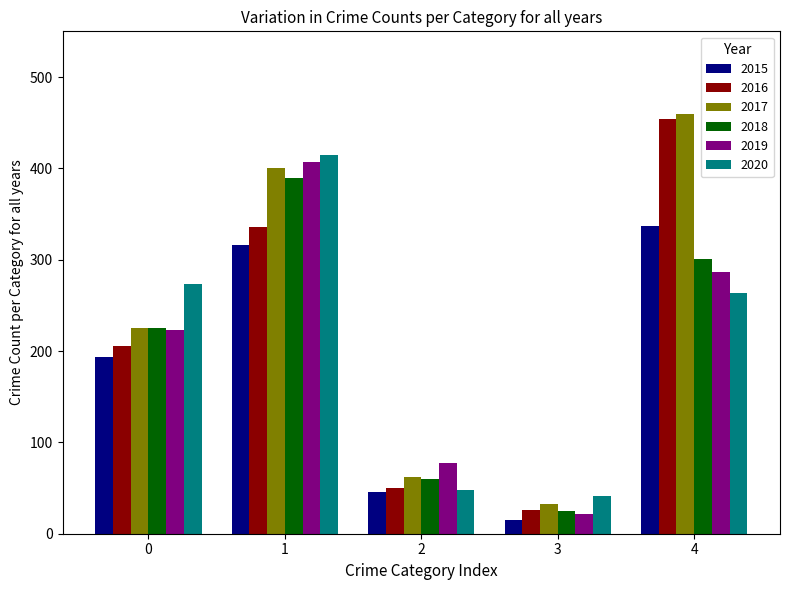

What is the sum of the 2016 values at 3 and 2?

76